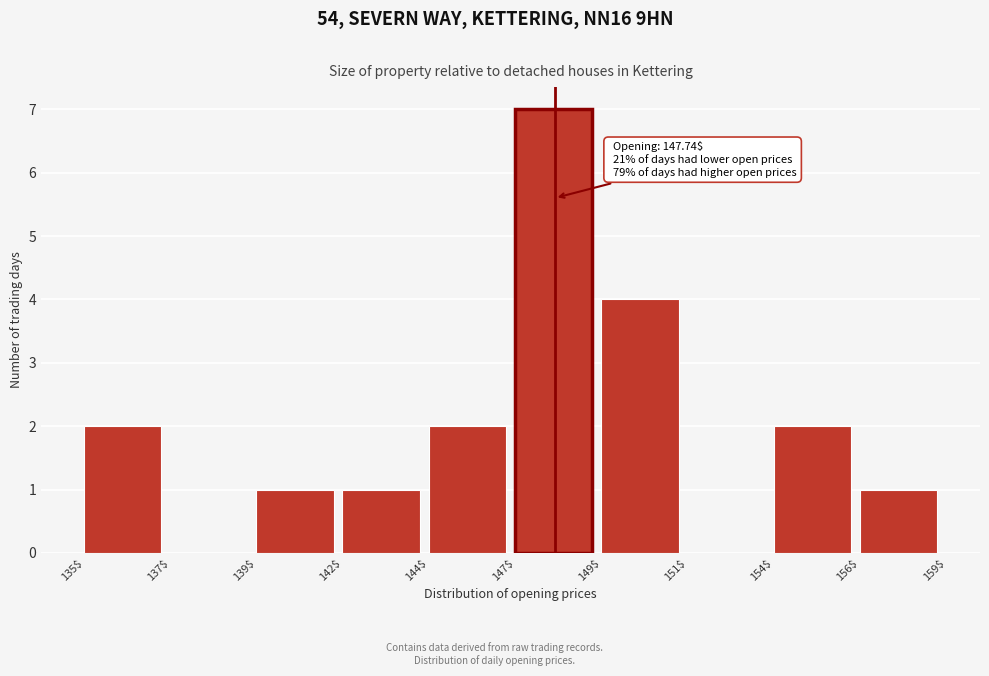

Which category has the highest value across all series?

147$